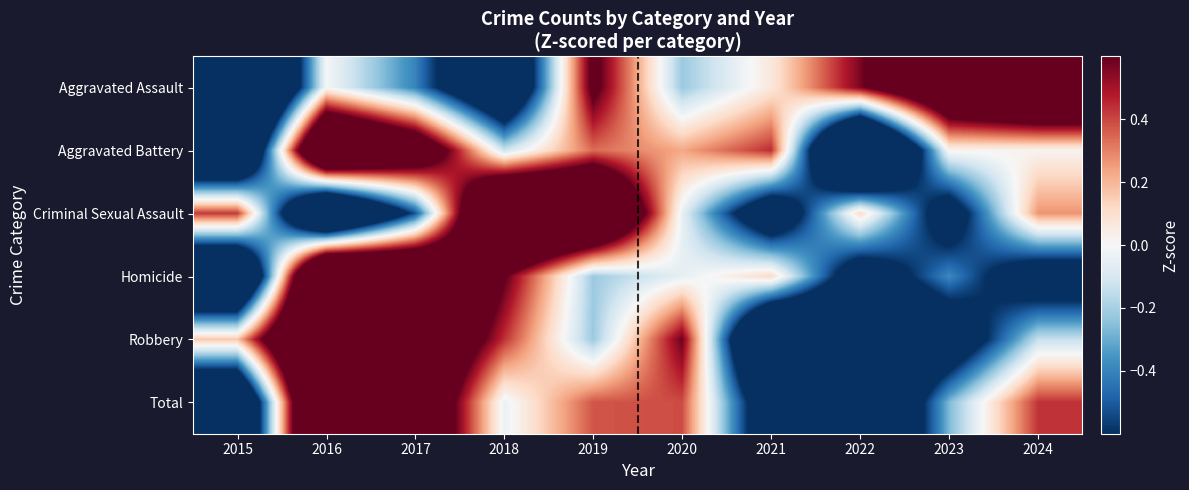

What is the total value across all series at 2023?

-1.2